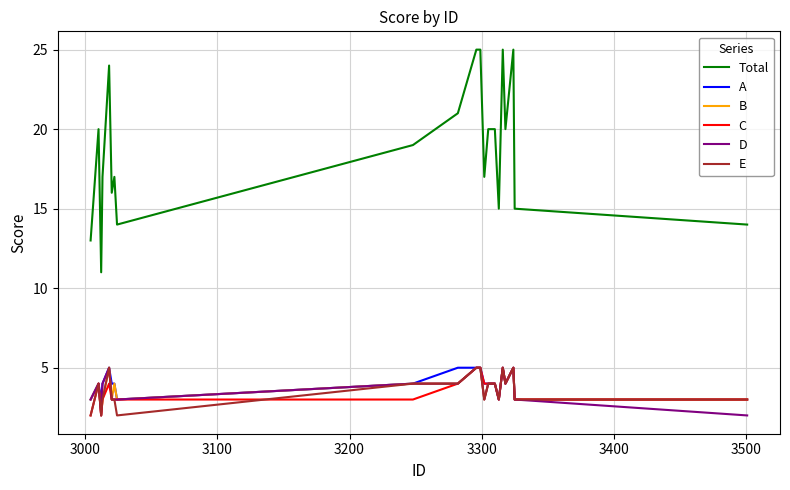

What are all the series names shown in the legend?

Total, A, B, C, D, E